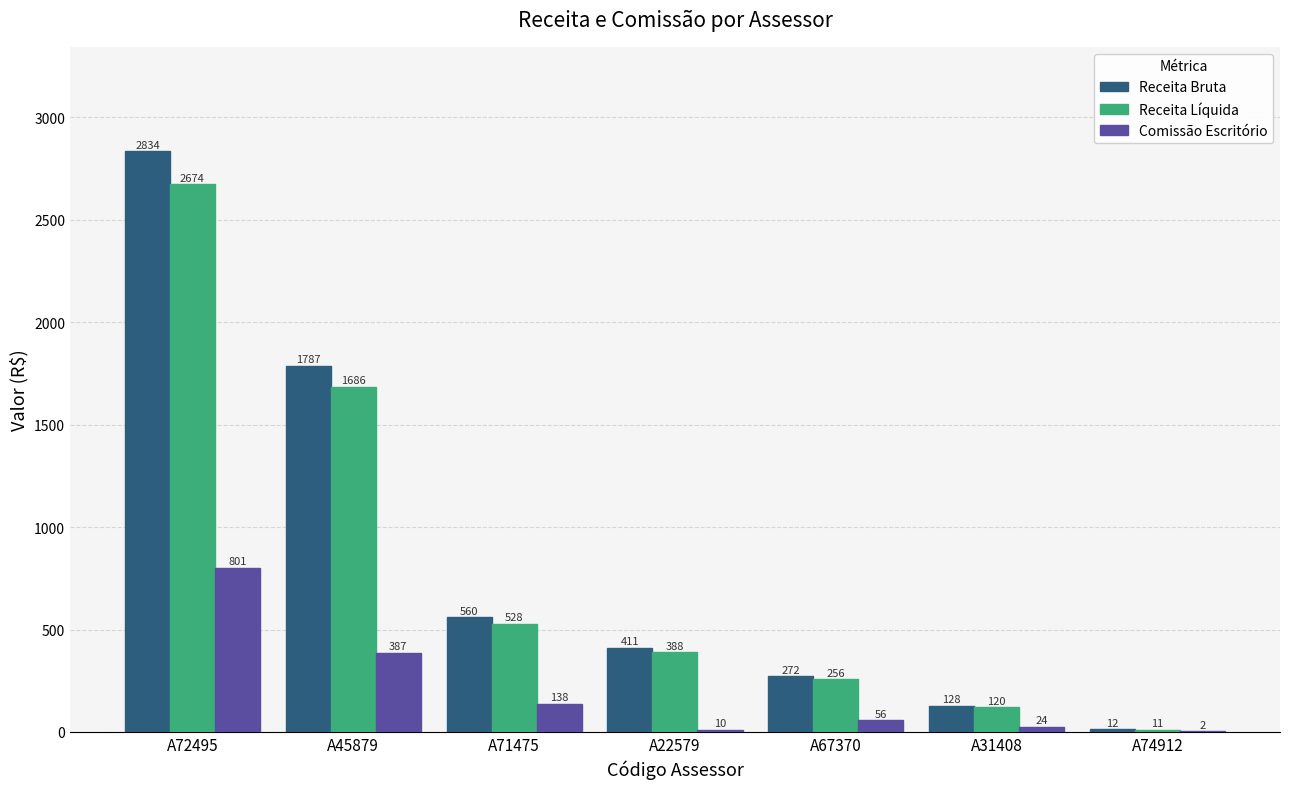

Does the chart contain stacked bars?

No